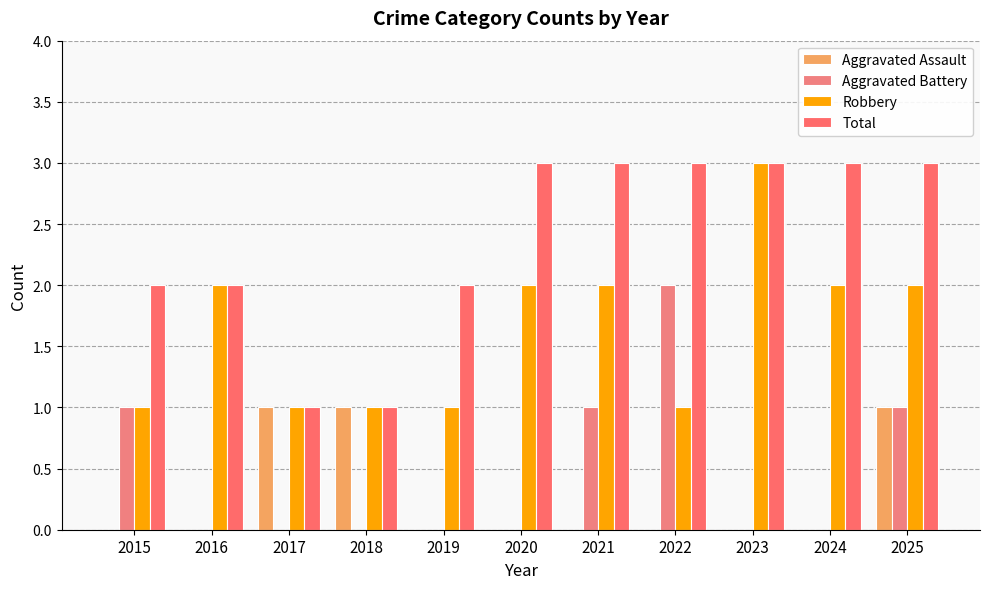

Rank the series at 2019 from lowest to highest value.

Aggravated Assault, Aggravated Battery, Robbery, Total